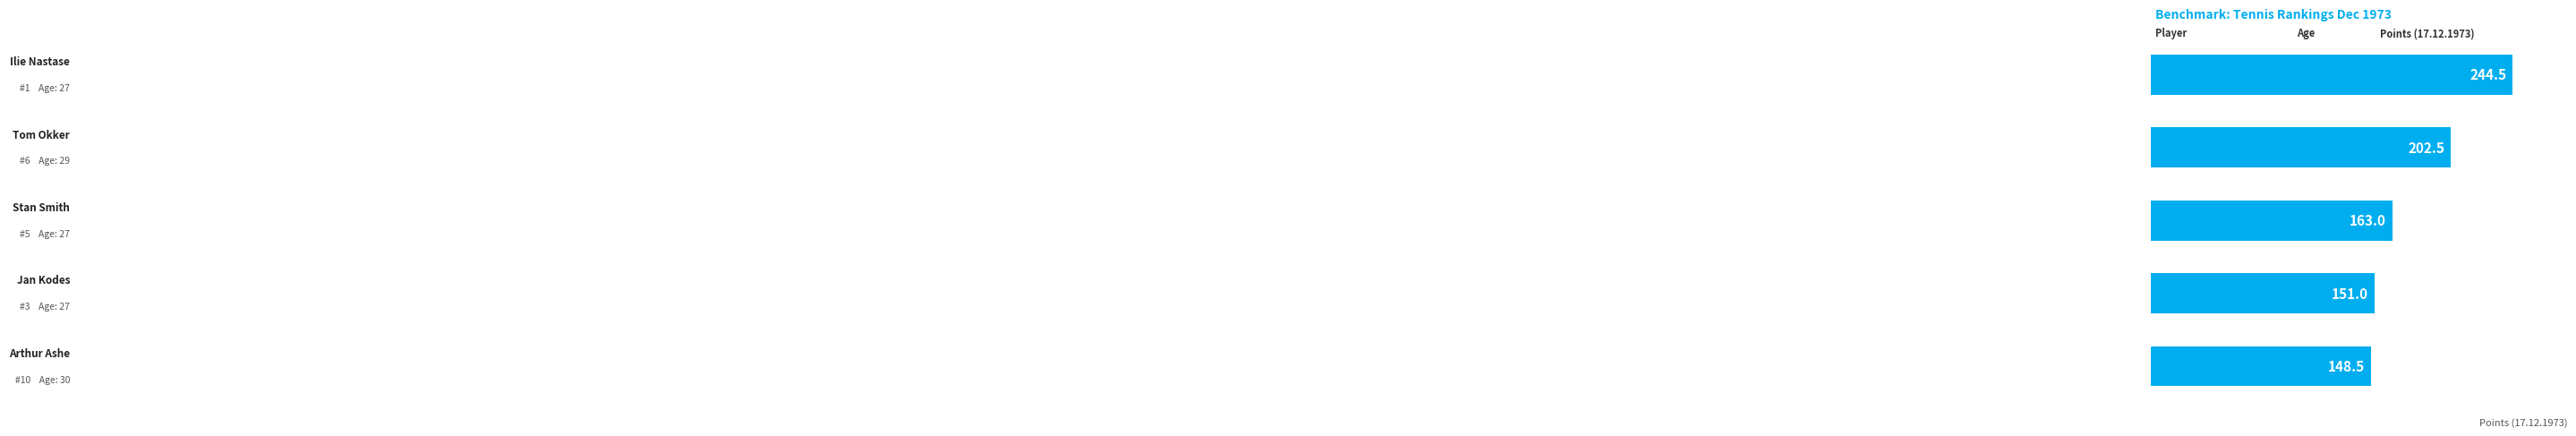

What is the average value?

181.9